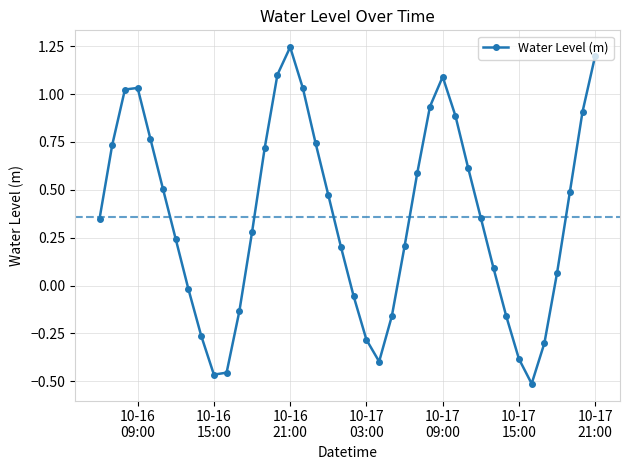

What is the difference between the maximum and second lowest values?

1.7